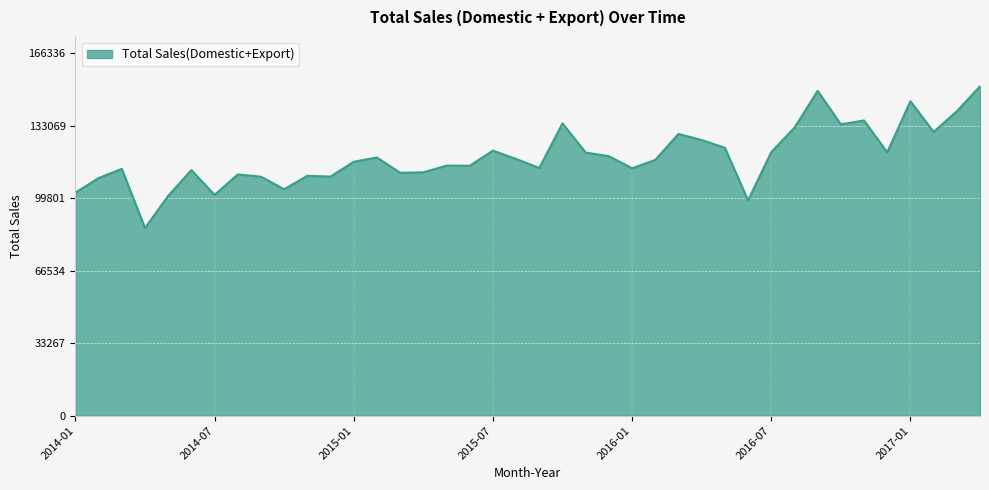

What is the difference between the maximum and minimum values?

65019